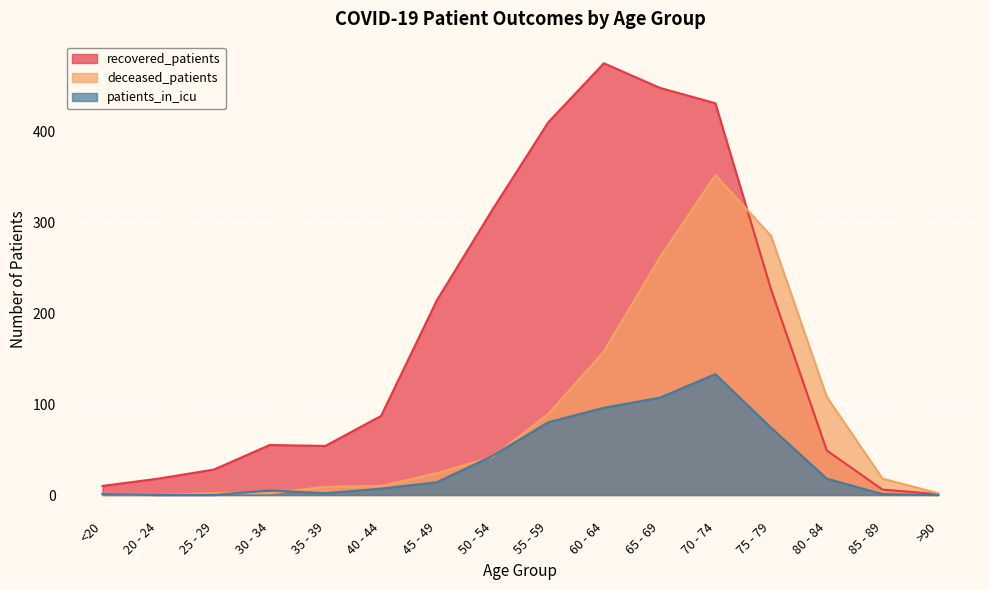

How many data points does each series have?

16